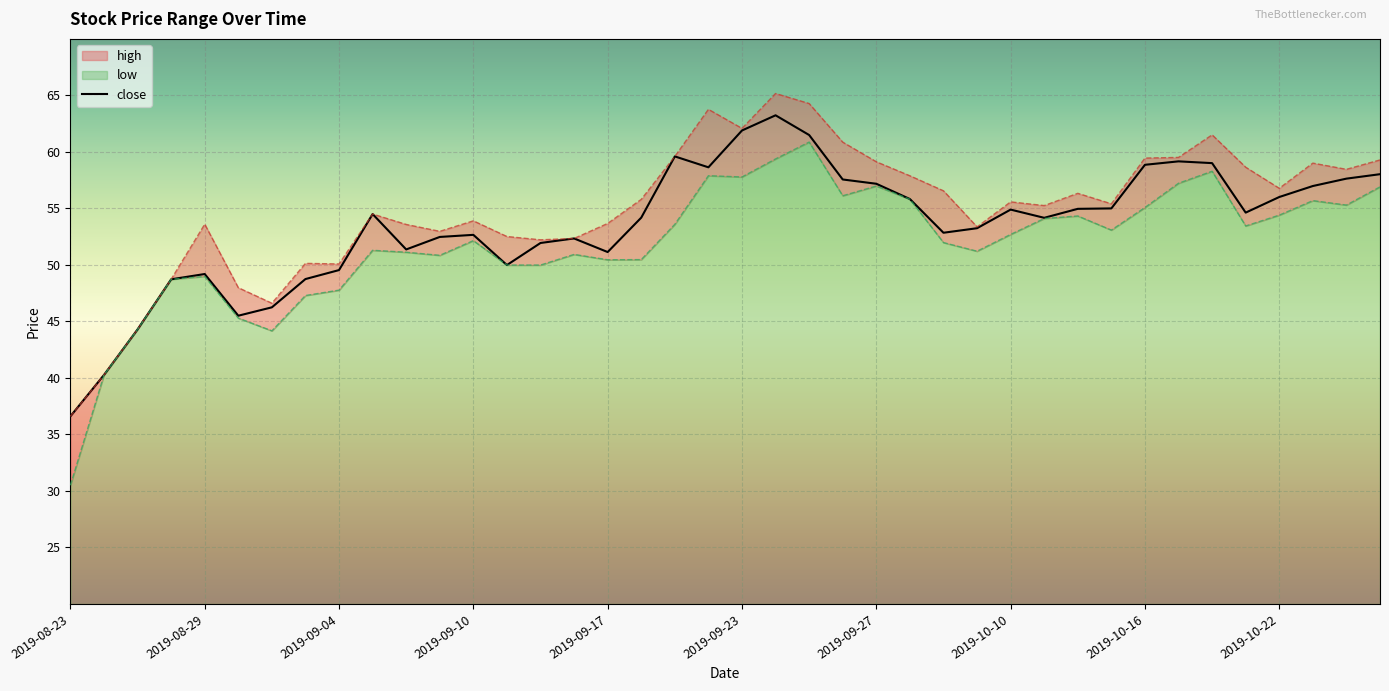

How many data points in low are above 52?

21